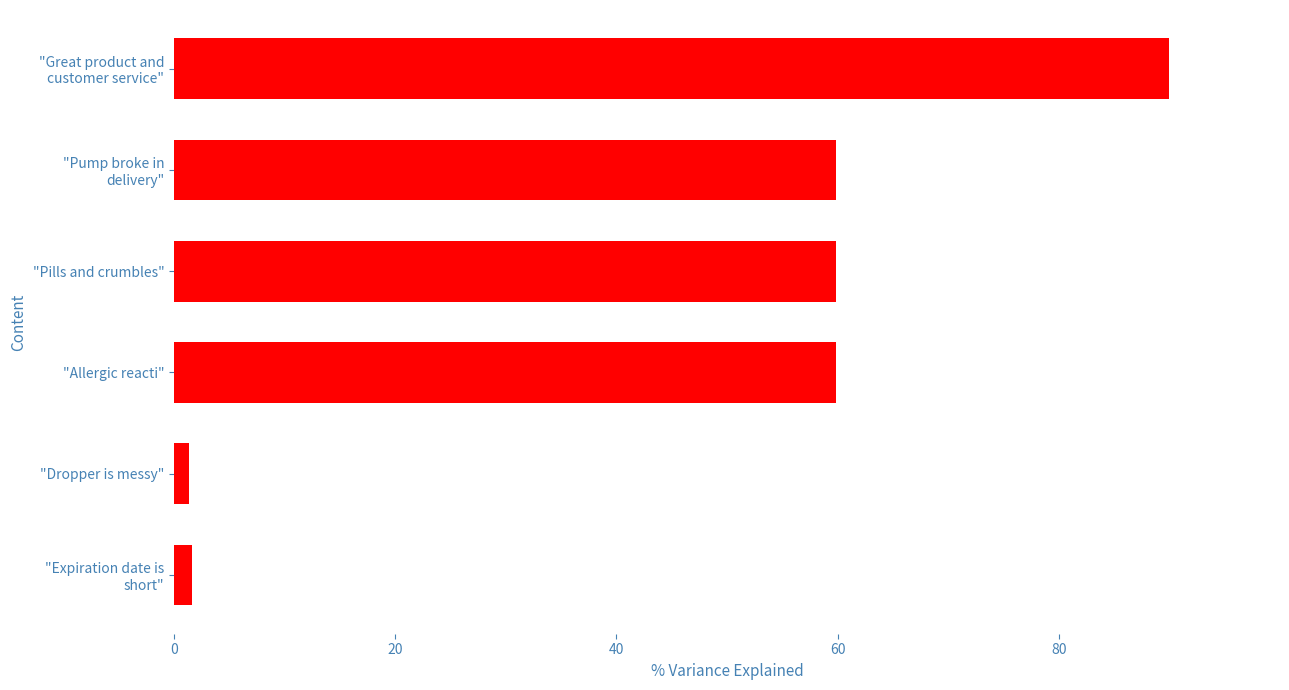

What is the greatest value displayed?

90.0